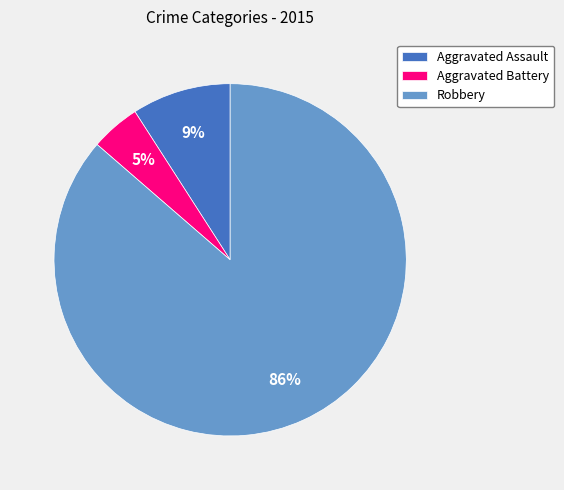

To the nearest percent, what percentage of the pie is Aggravated Battery?

5%